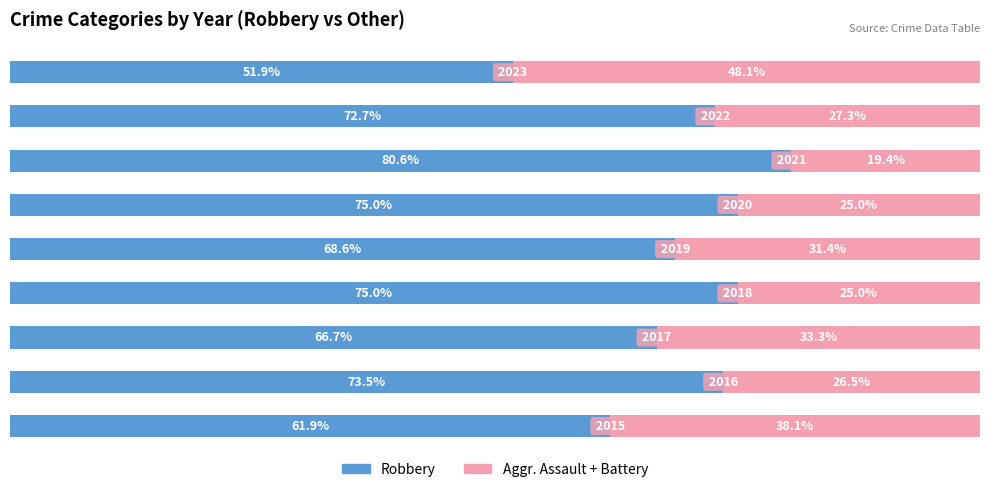

What are all the series names shown in the legend?

Robbery, Aggr. Assault + Battery